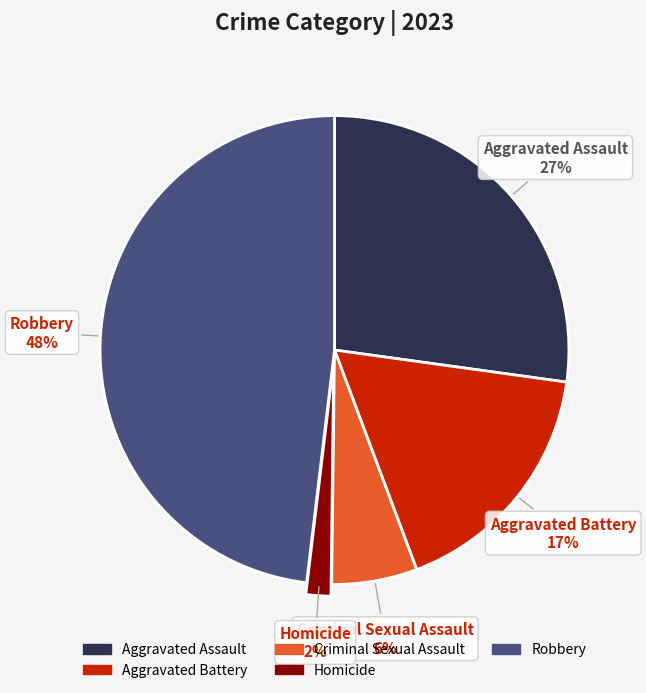

Count the number of slices in the pie.

5